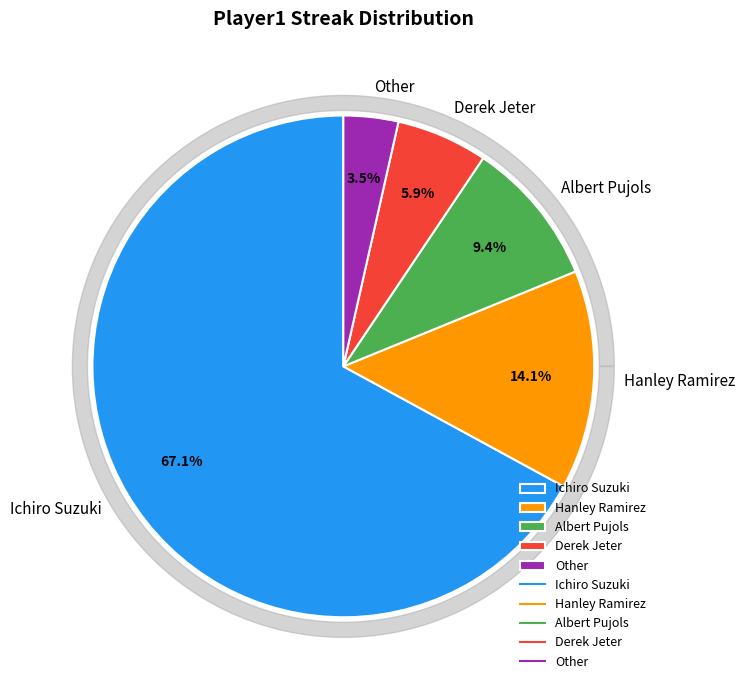

To the nearest percent, what is the average slice percentage?

20%